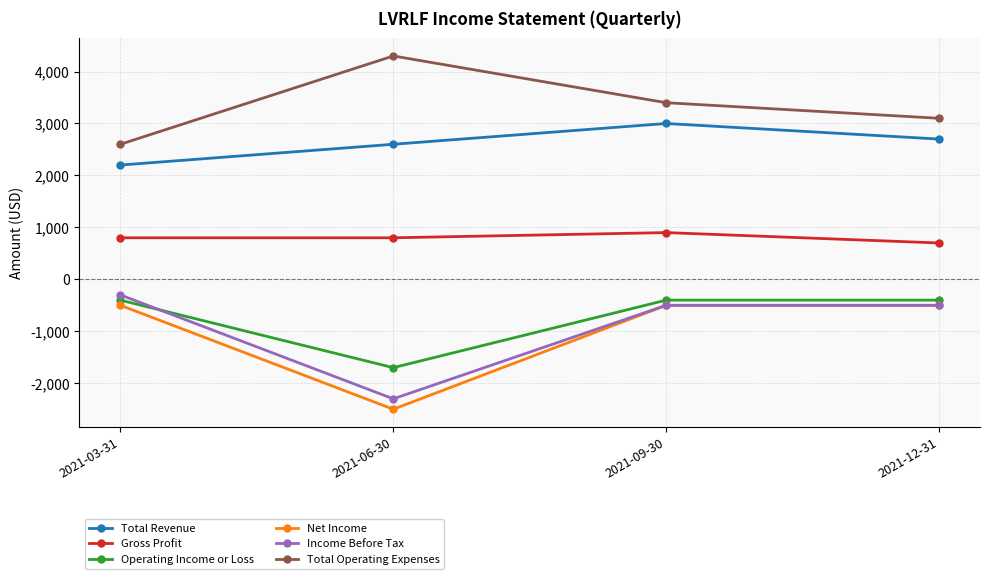

True or false: Gross Profit and Operating Income or Loss cross at least once.

False